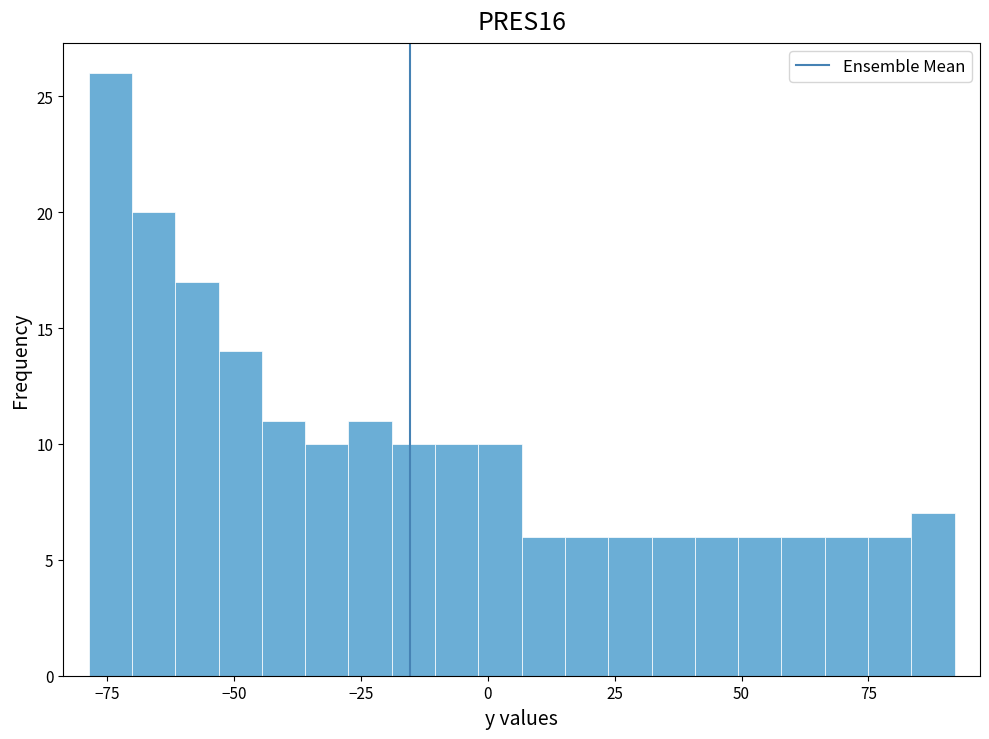

Around what value on the x-axis is the tallest bar? Give the approximate position of its centre, as read against the axis.

-75